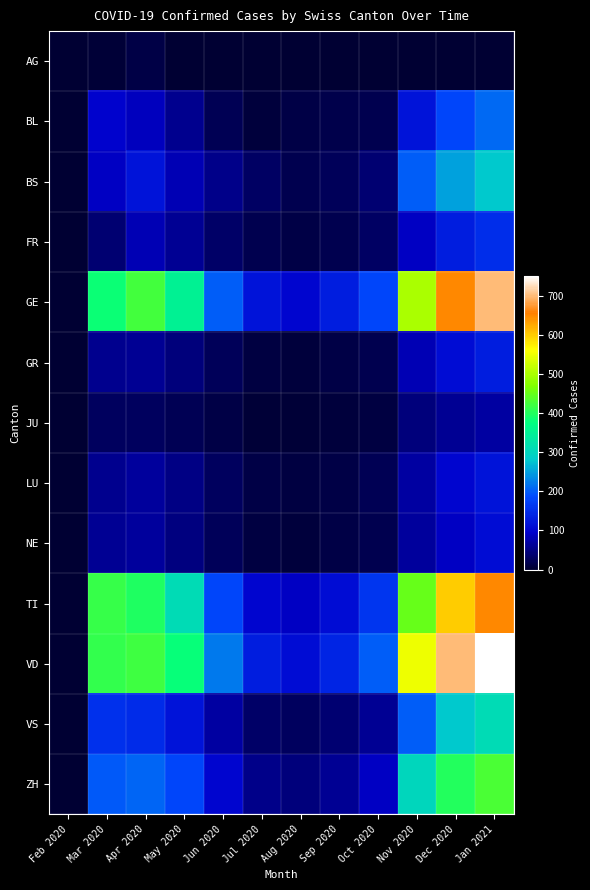

How many data points does each series have?

12